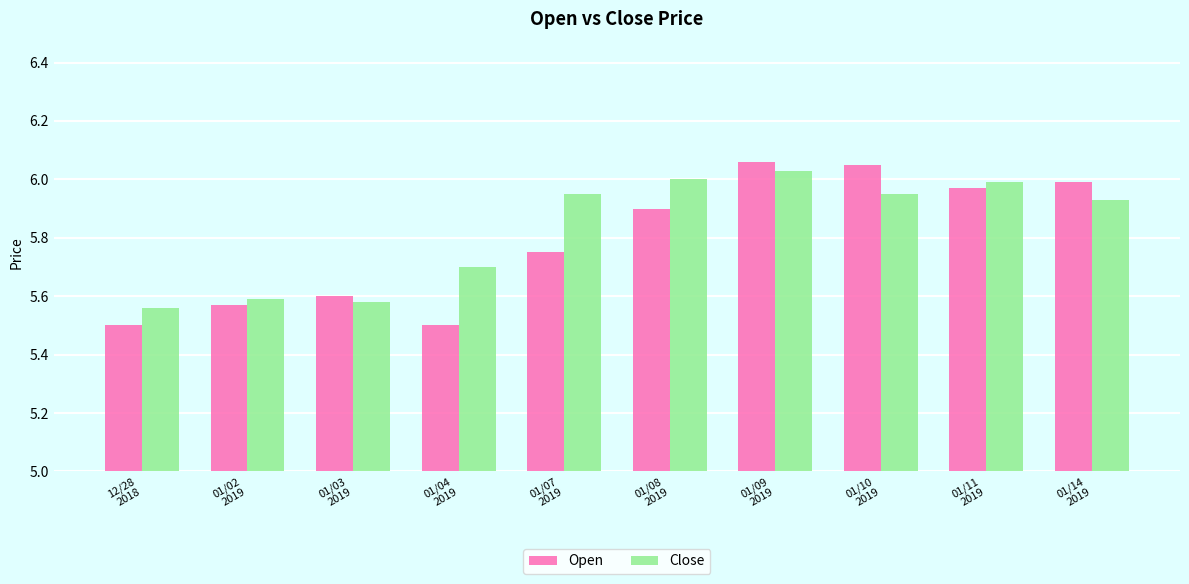

What is the minimum value for Open?

5.5